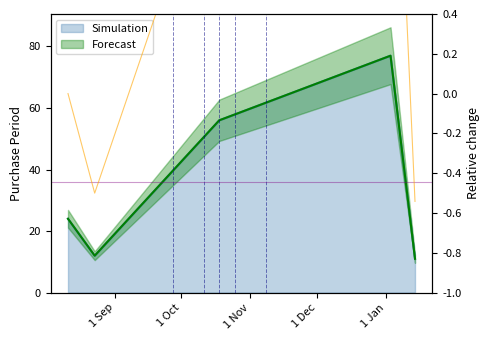

What position from the left is 2016-08-23?

2